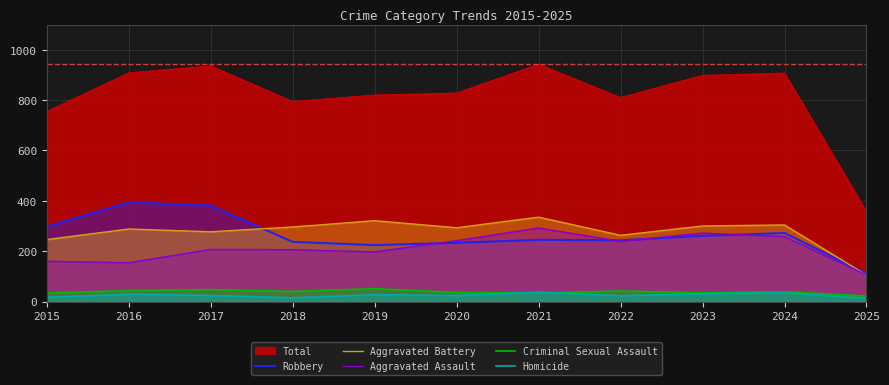

Reading right to left, transcribe all the data shown in this chart.

Robbery: 111	272	261	243	245	233	224	237	381	394	297
Aggravated Battery: 105	304	300	263	335	293	321	296	277	288	246
Aggravated Assault: 106	258	272	239	292	242	197	206	207	154	160
Criminal Sexual Assault: 22	39	34	42	33	36	51	40	47	43	34
Homicide: 13	34	31	23	37	24	27	15	24	29	17